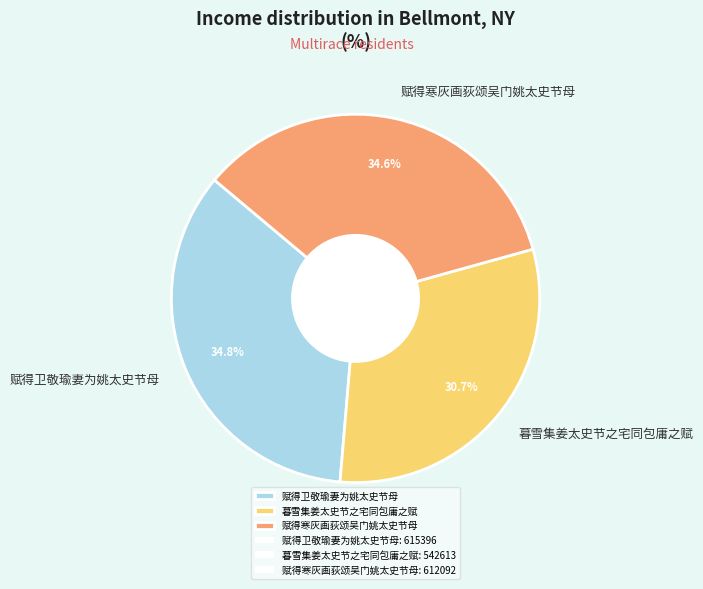

To the nearest percent, what is the combined percentage of 赋得寒灰画荻颂吴门姚太史节母 and 暮雪集姜太史节之宅同包庸之赋?

65%